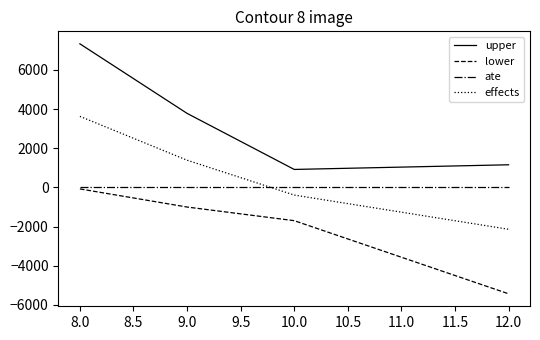

What are all the series names shown in the legend?

upper, lower, ate, effects